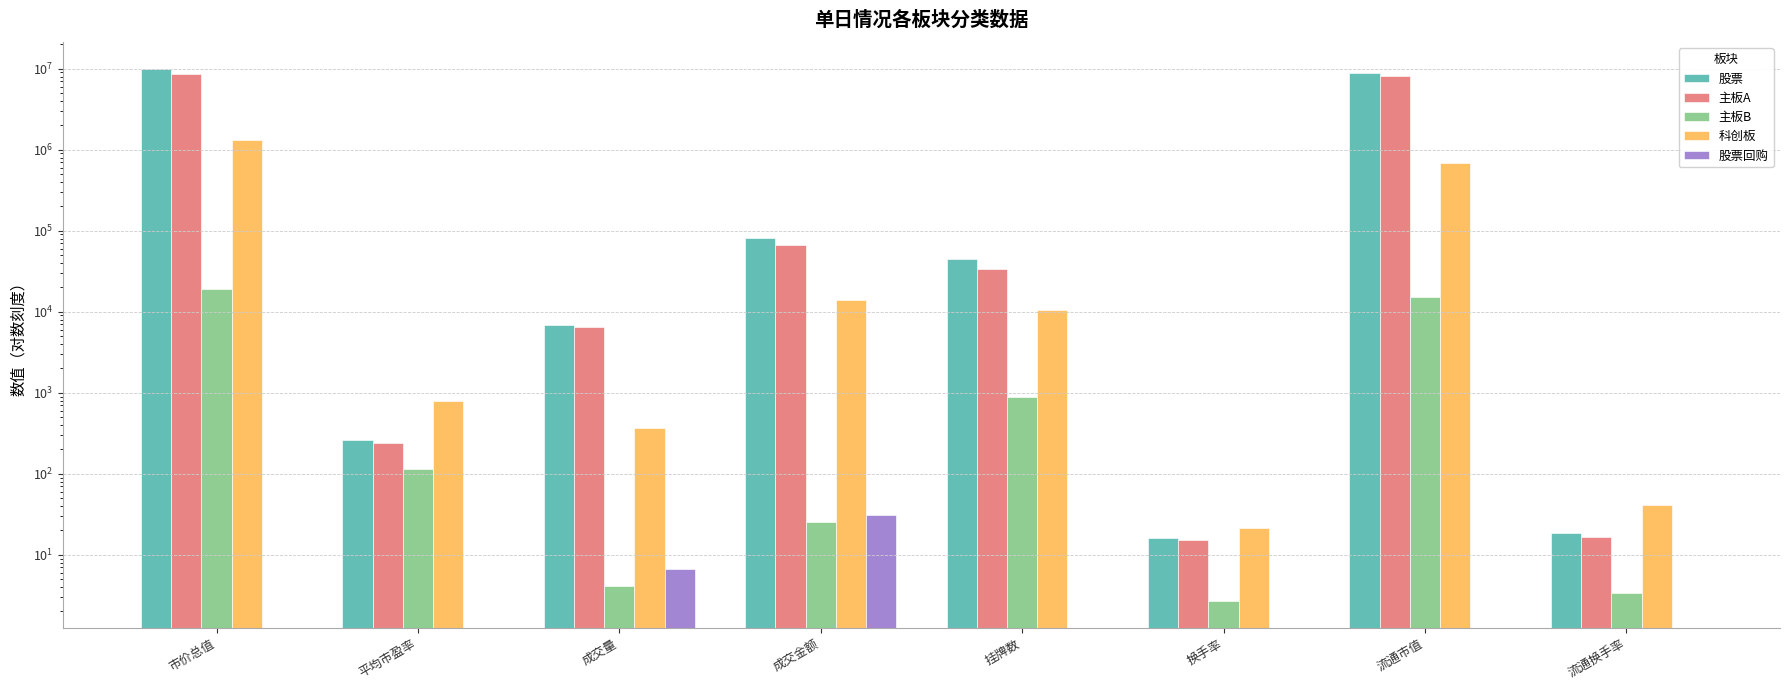

Count the number of categories in the chart.

8